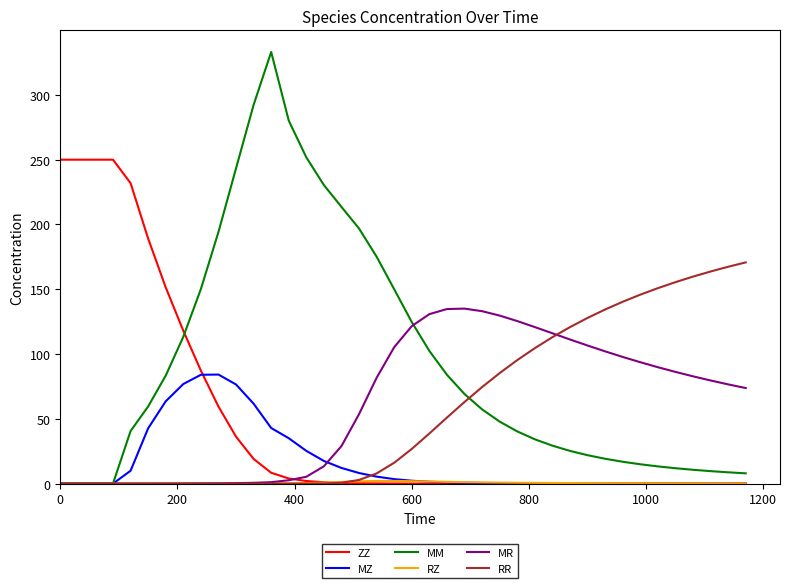

What is the greatest value displayed?

333.1